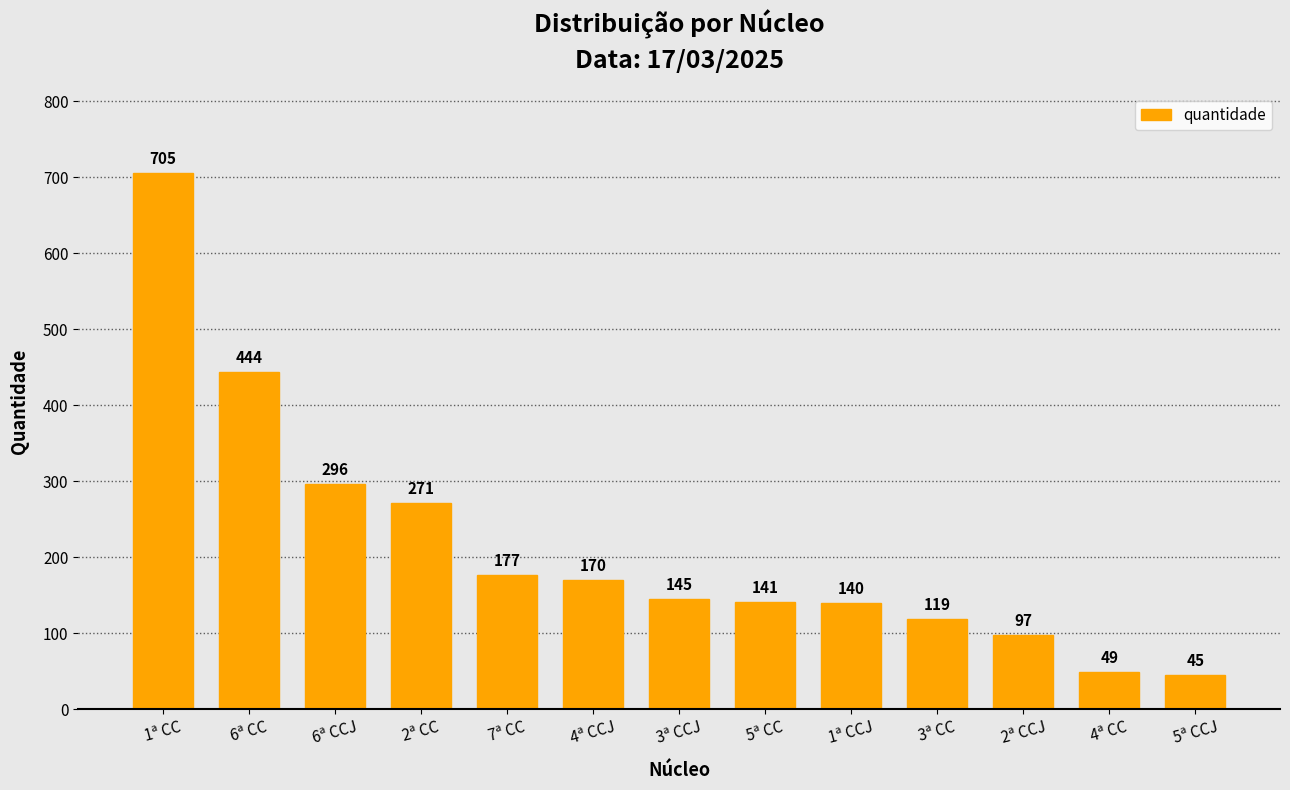

List the labels in order of value, smallest first.

5ª CCJ, 4ª CC, 2ª CCJ, 3ª CC, 1ª CCJ, 5ª CC, 3ª CCJ, 4ª CCJ, 7ª CC, 2ª CC, 6ª CCJ, 6ª CC, 1ª CC